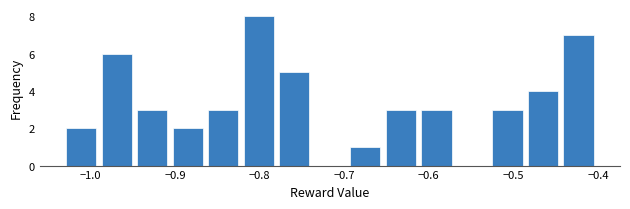

What is the height of the bar covering -0.49 to -0.44 on the x-axis? Neither the bar edges nor the heights are printed on the chart, so give them approximately, as read against the axes.

4